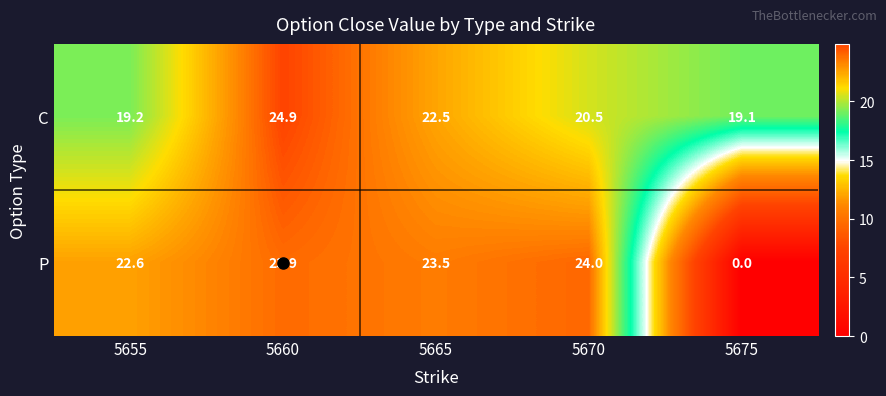

At how many categories does at least one series exceed 4?

5